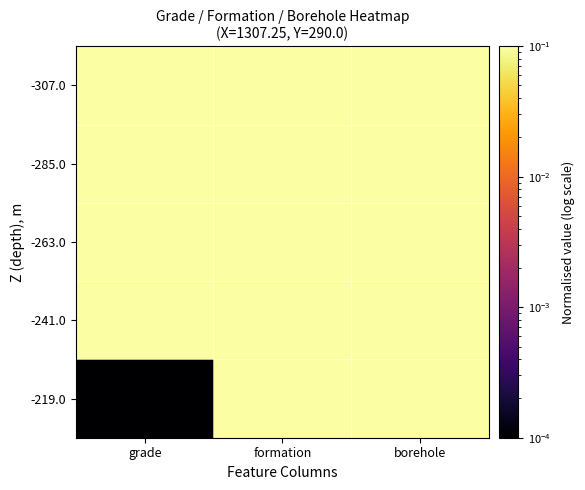

Between formation and borehole, which is larger?

formation